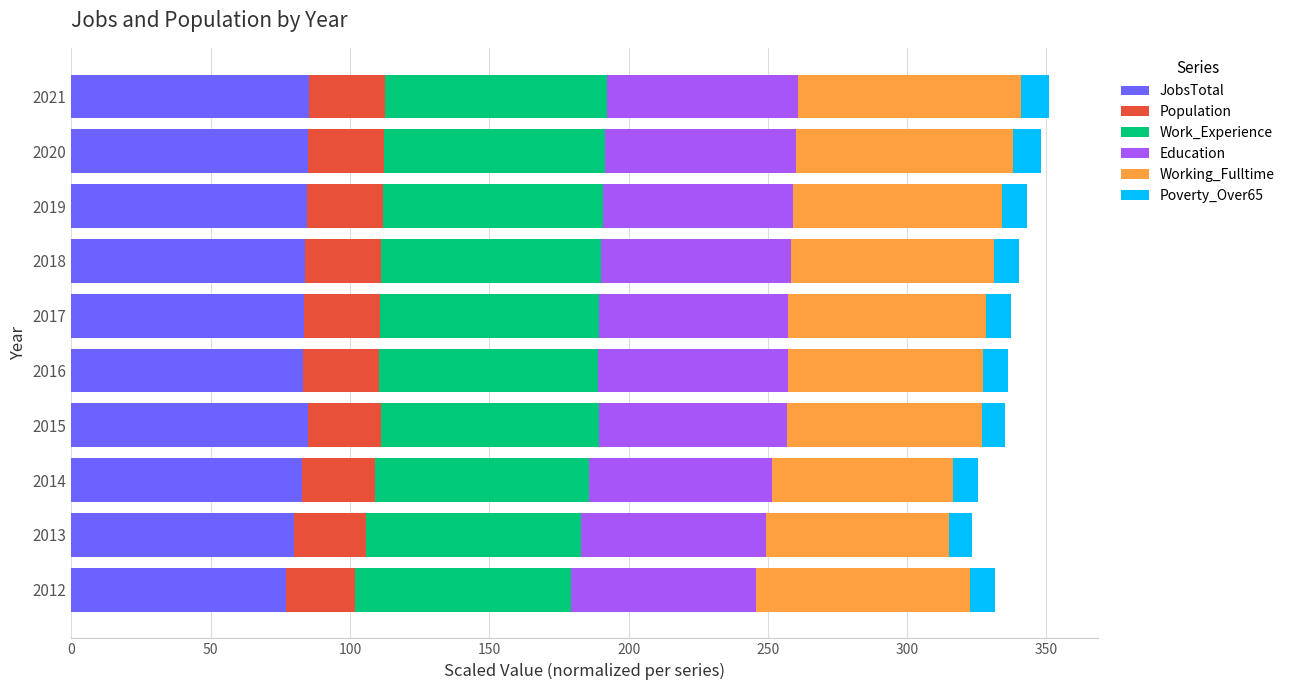

True or false: JobsTotal has a value of 82.9 at 2014.

True